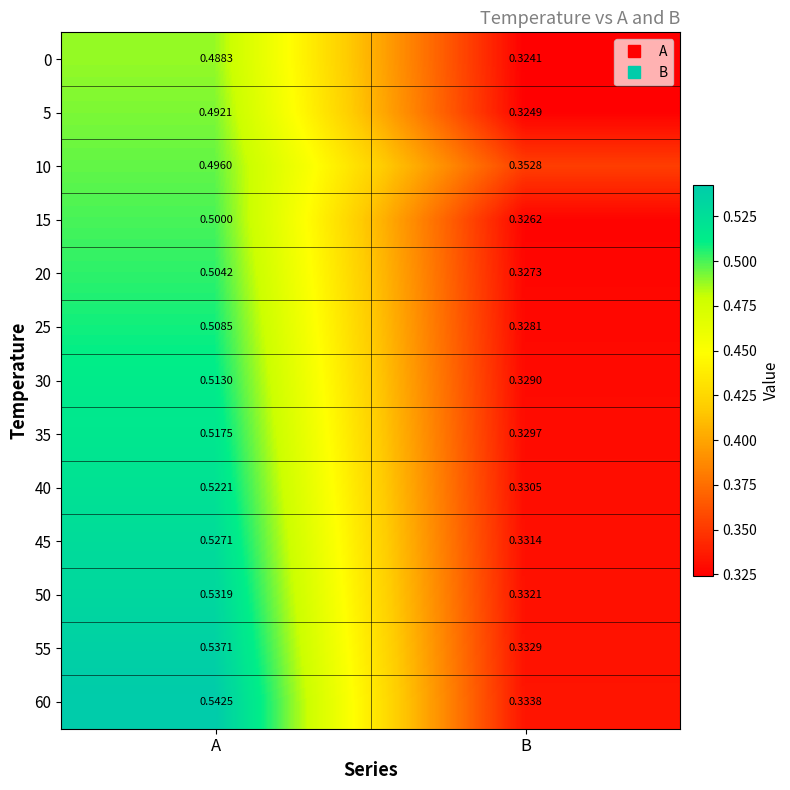

Which category has the highest value across all series?

A